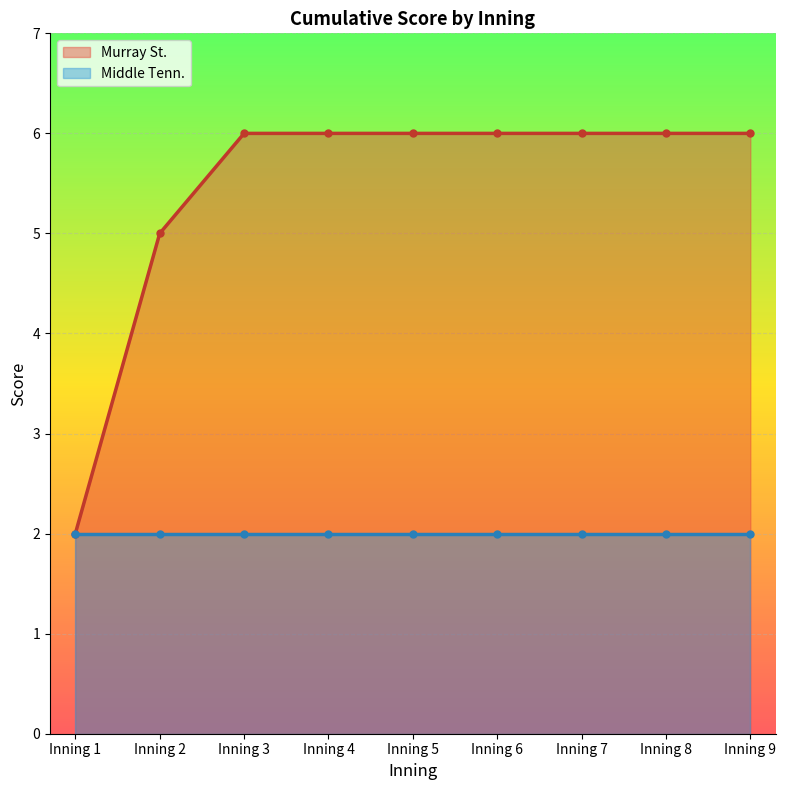

True or false: there are more than 0 points higher than both neighbors.

False